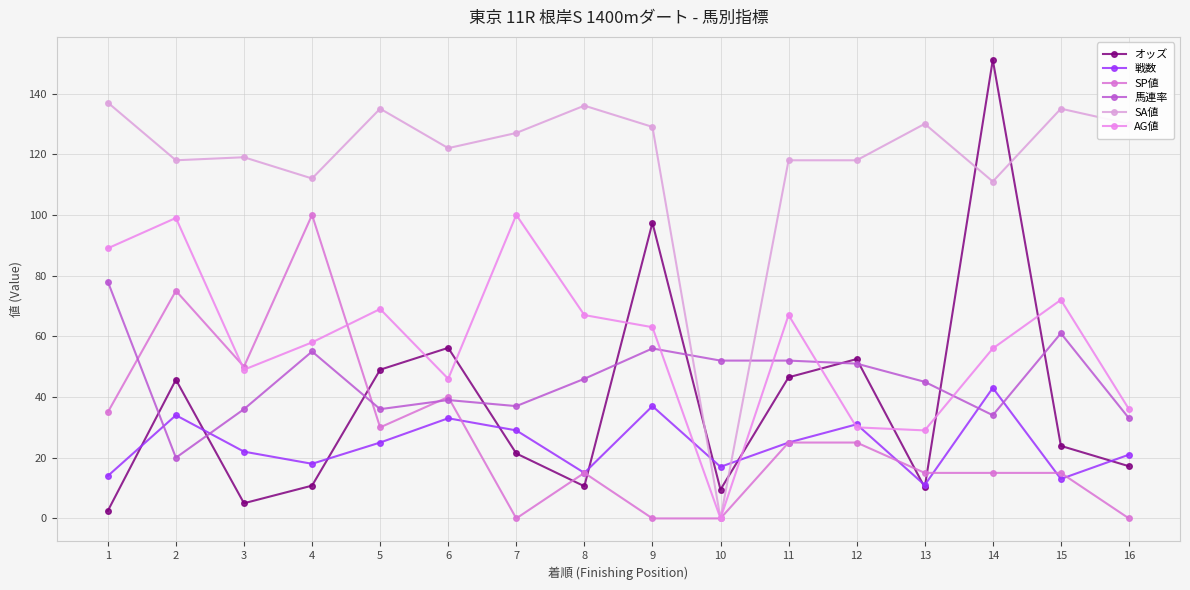

Where is the first local minimum for 馬連率?

2